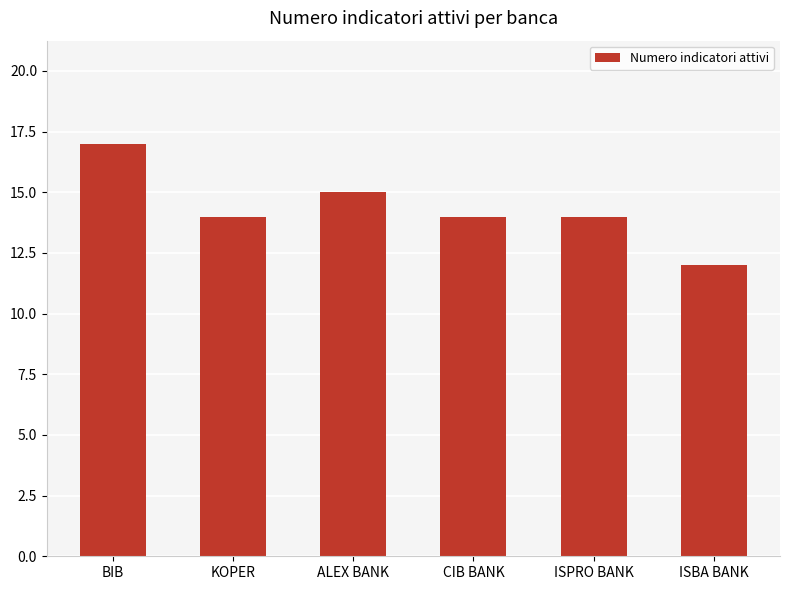

Count the values in the range 14 to 15.

4